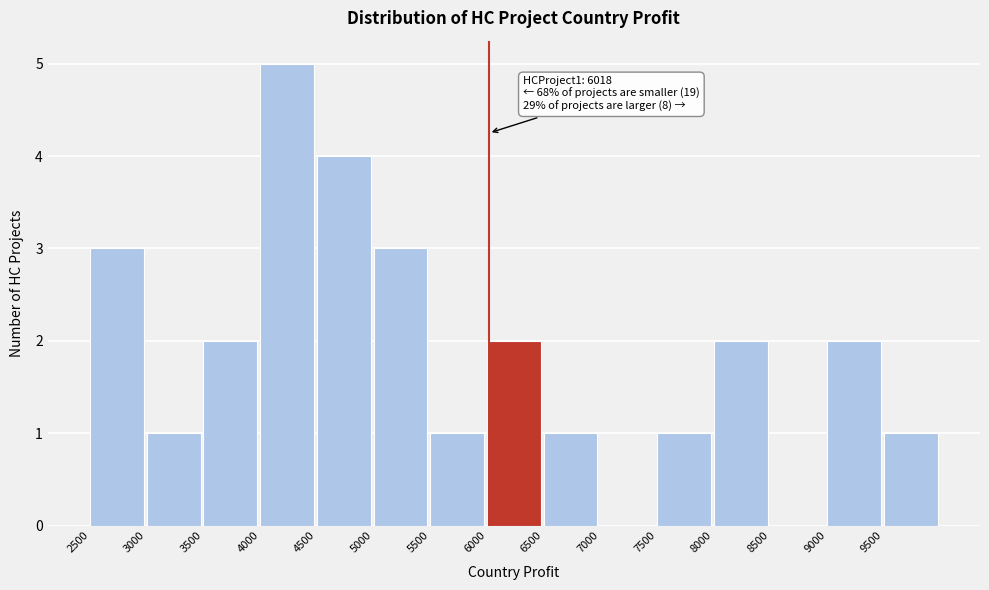

Which range on the x-axis has the tallest bar?

4000 to 4500